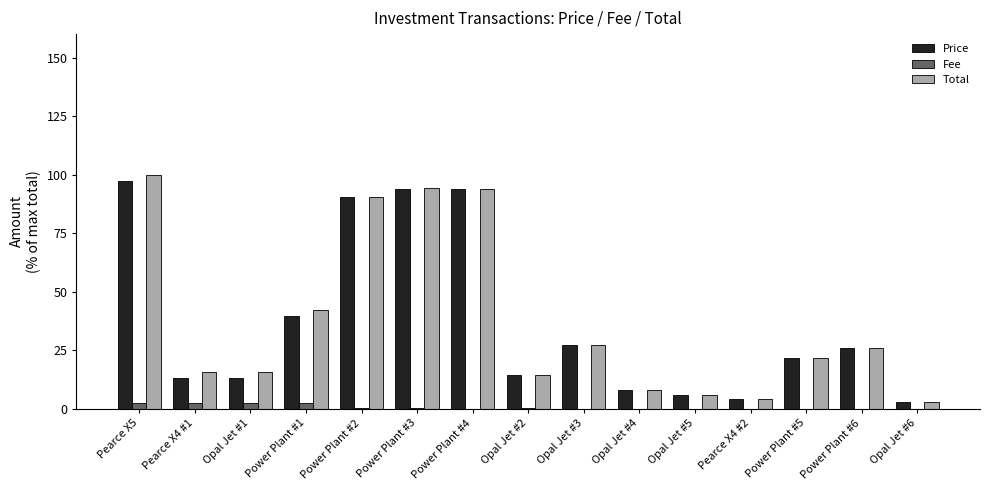

What is the difference between the Fee values at Power Plant #5 and Power Plant #2?

0.2